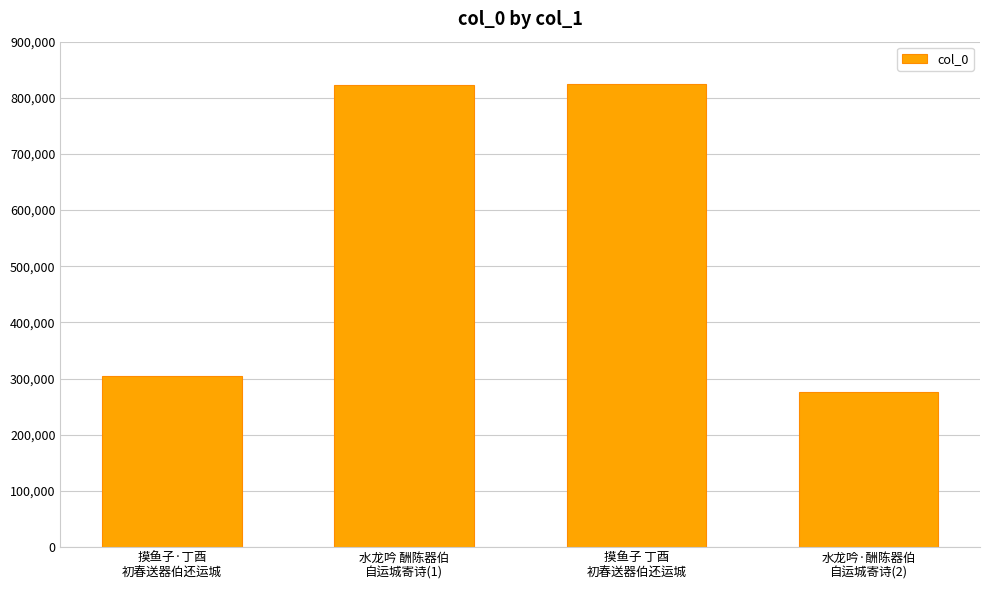

What is the label of the 2nd bar from the right?

摸鱼子 丁酉
初春送器伯还运城